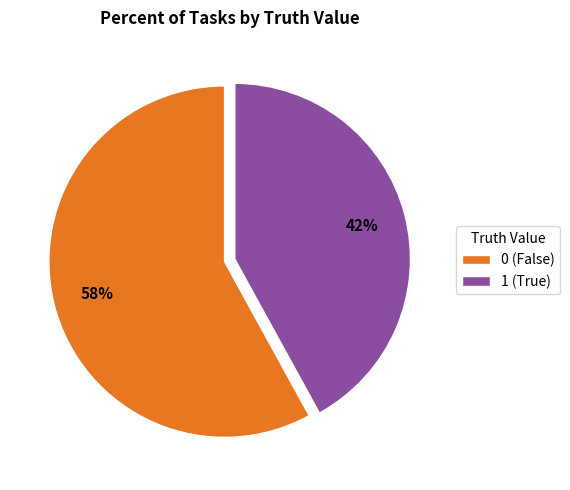

Does any single category account for the majority?

Yes